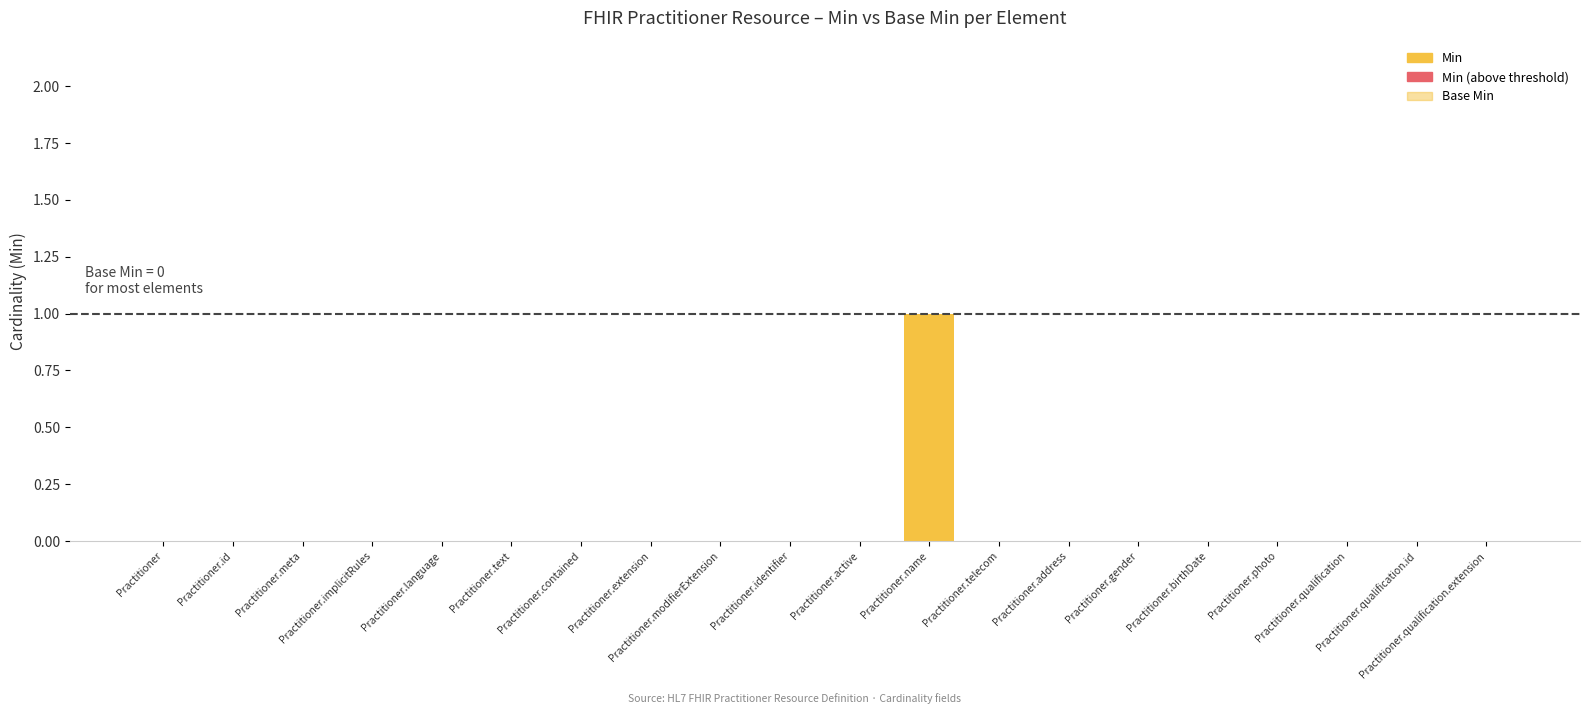

Reading right to left, extract all data points from this chart.

Min: Practitioner.qualification.extension=0	Practitioner.qualification.id=0	Practitioner.qualification=0	Practitioner.photo=0	Practitioner.birthDate=0	Practitioner.gender=0	Practitioner.address=0	Practitioner.telecom=0	Practitioner.name=1	Practitioner.active=0	Practitioner.identifier=0	Practitioner.modifierExtension=0	Practitioner.extension=0	Practitioner.contained=0	Practitioner.text=0	Practitioner.language=0	Practitioner.implicitRules=0	Practitioner.meta=0	Practitioner.id=0	Practitioner=0
Min (above threshold): Practitioner.qualification.extension=0	Practitioner.qualification.id=0	Practitioner.qualification=0	Practitioner.photo=0	Practitioner.birthDate=0	Practitioner.gender=0	Practitioner.address=0	Practitioner.telecom=0	Practitioner.name=0	Practitioner.active=0	Practitioner.identifier=0	Practitioner.modifierExtension=0	Practitioner.extension=0	Practitioner.contained=0	Practitioner.text=0	Practitioner.language=0	Practitioner.implicitRules=0	Practitioner.meta=0	Practitioner.id=0	Practitioner=0
Base Min: Practitioner.qualification.extension=0	Practitioner.qualification.id=0	Practitioner.qualification=0	Practitioner.photo=0	Practitioner.birthDate=0	Practitioner.gender=0	Practitioner.address=0	Practitioner.telecom=0	Practitioner.name=0	Practitioner.active=0	Practitioner.identifier=0	Practitioner.modifierExtension=0	Practitioner.extension=0	Practitioner.contained=0	Practitioner.text=0	Practitioner.language=0	Practitioner.implicitRules=0	Practitioner.meta=0	Practitioner.id=0	Practitioner=0